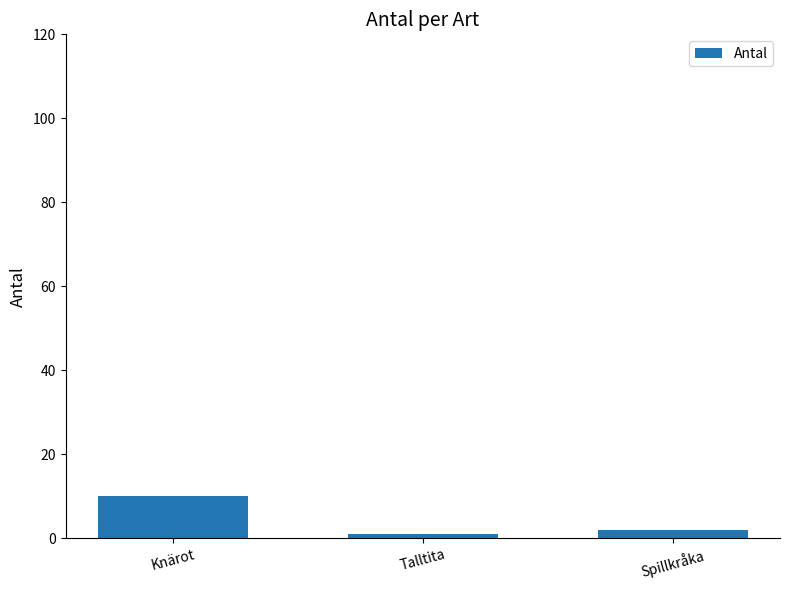

At which label is the value closest to 5?

Spillkråka